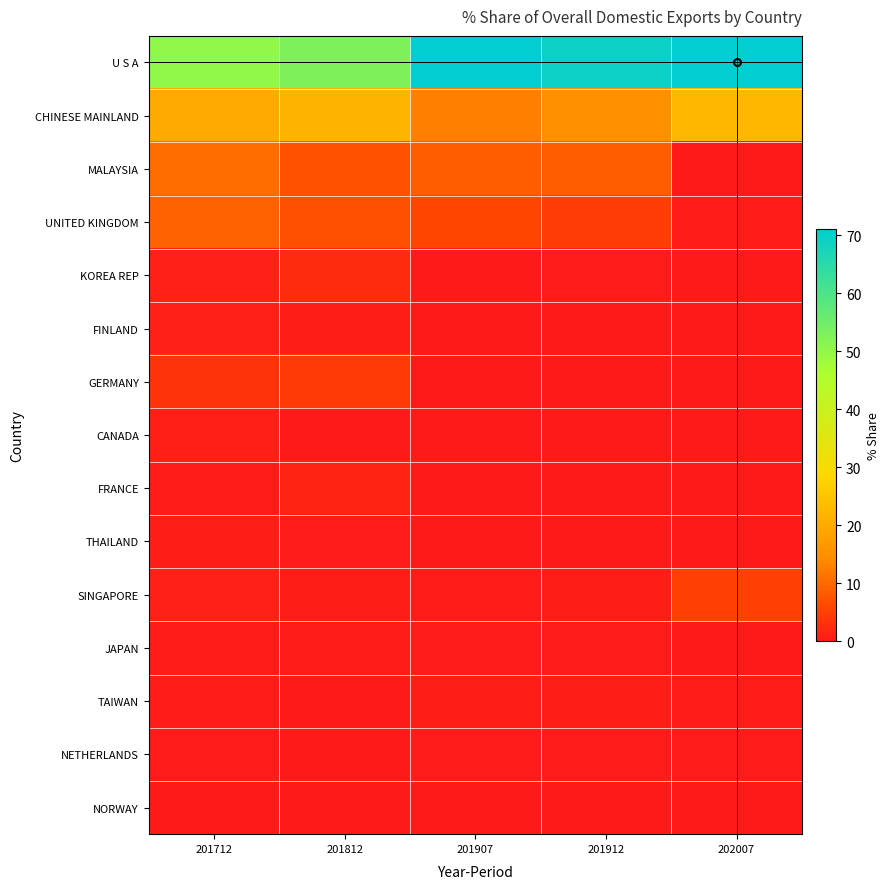

What is the spread (max minus min) of values at 201812?

52.9